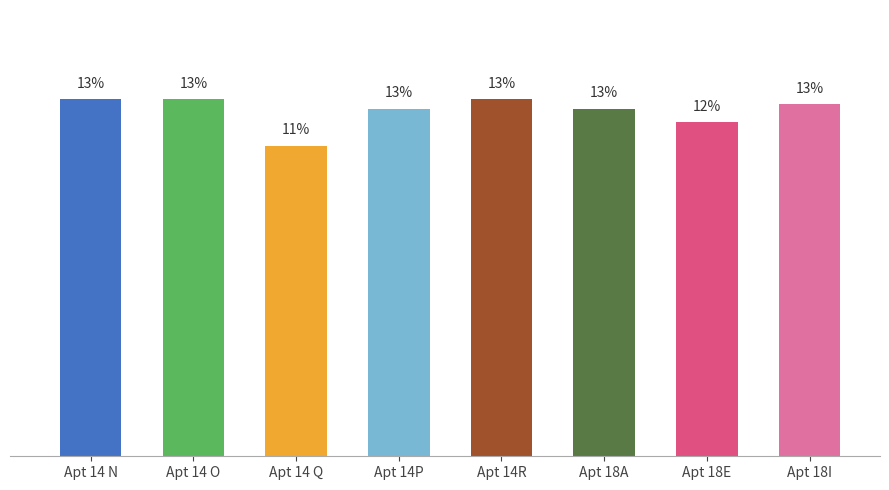

Does the chart contain stacked bars?

No